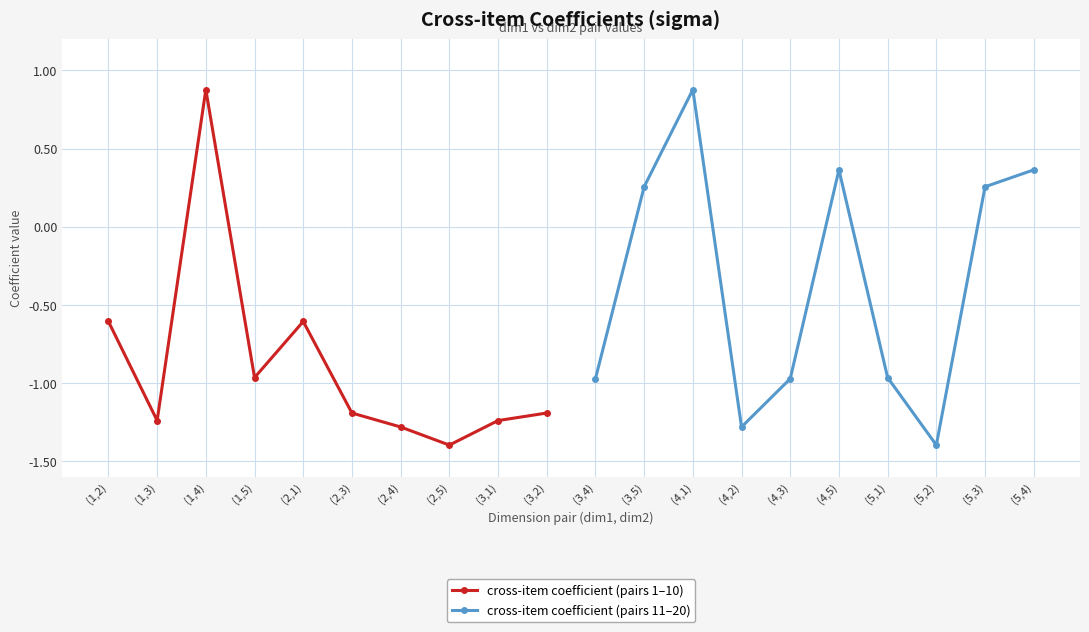

Reading left to right, what are all the values shown in this chart?

cross-item coefficient (pairs 1–10): -0.6	-1.2	0.9	-1.0	-0.6	-1.2	-1.3	-1.4	-1.2	-1.2
cross-item coefficient (pairs 11–20): -1.0	0.3	0.9	-1.3	-1.0	0.4	-1.0	-1.4	0.3	0.4